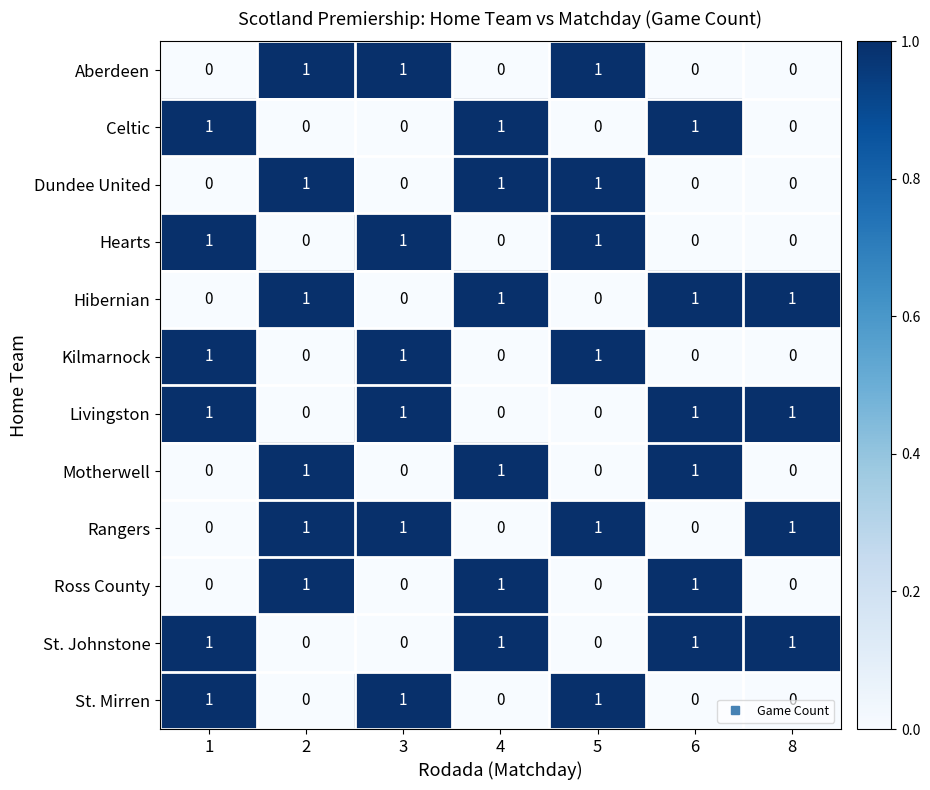

What is the sum of all Hibernian values?

4